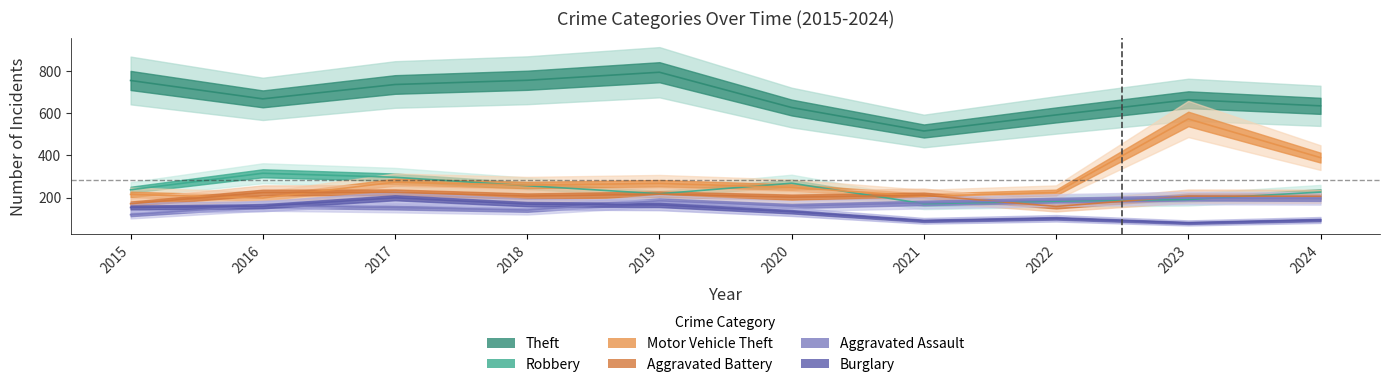

Reading right to left, what are all the values shown in this chart?

Theft: 2024=634	2023=663	2022=591	2021=515	2020=626	2019=793	2018=755	2017=735	2016=667	2015=754
Robbery: 2024=226	2023=191	2022=183	2021=171	2020=268	2019=218	2018=256	2017=296	2016=315	2015=237
Motor Vehicle Theft: 2024=389	2023=572	2022=224	2021=206	2020=248	2019=267	2018=259	2017=273	2016=198	2015=215
Aggravated Battery: 2024=206	2023=207	2022=158	2021=211	2020=202	2019=216	2018=207	2017=225	2016=224	2015=171
Aggravated Assault: 2024=196	2023=198	2022=188	2021=175	2020=160	2019=185	2018=141	2017=153	2016=162	2015=119
Burglary: 2024=94	2023=80	2022=102	2021=90	2020=133	2019=165	2018=169	2017=199	2016=159	2015=153